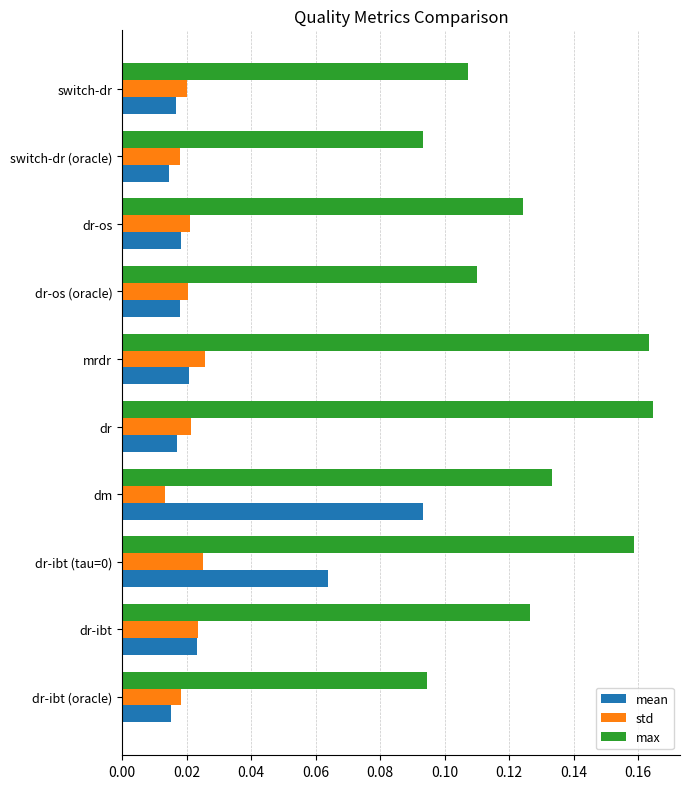

Which category has the highest value in the max series?

dr